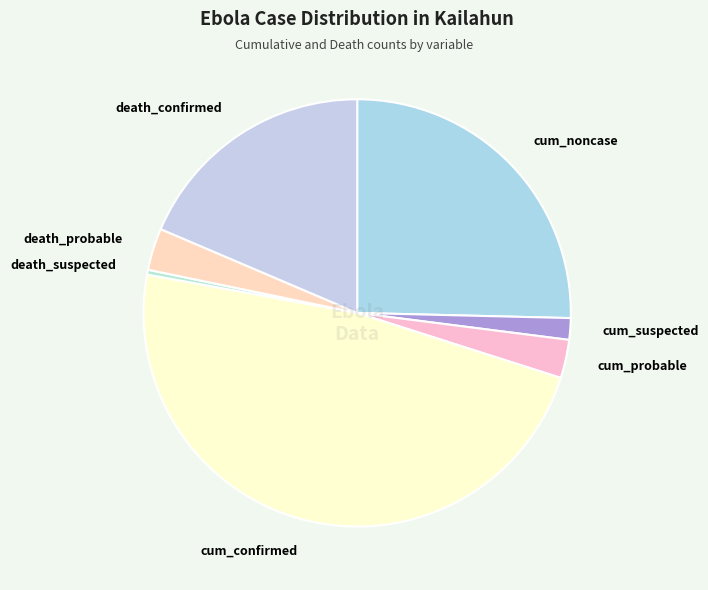

Is cum_probable the majority of the pie?

No